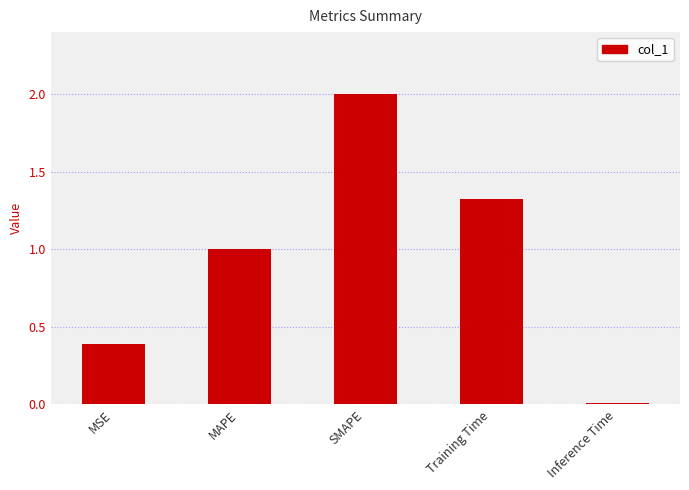

What is the difference between the maximum and minimum values?

2.0